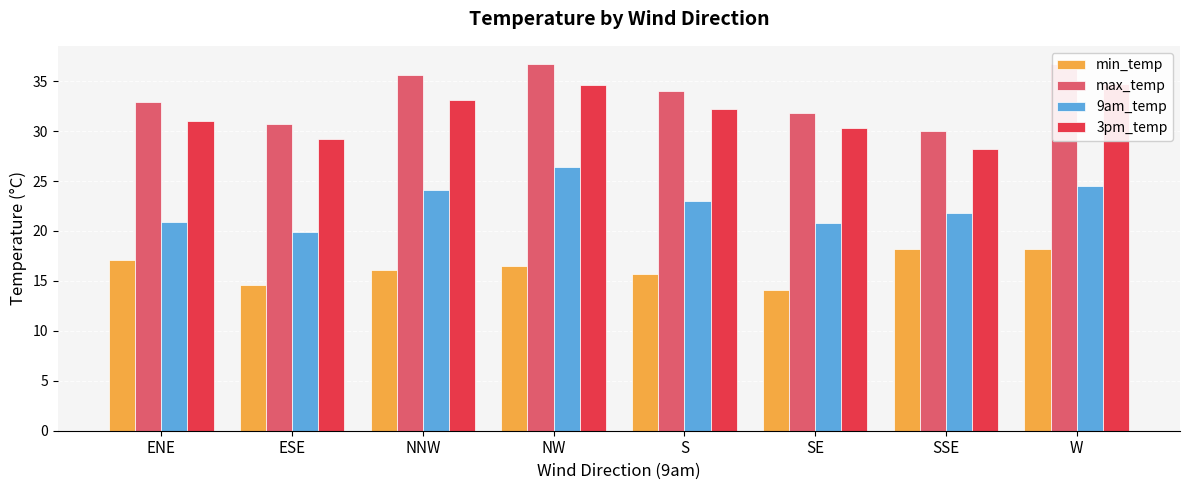

Does the chart contain any negative values?

No